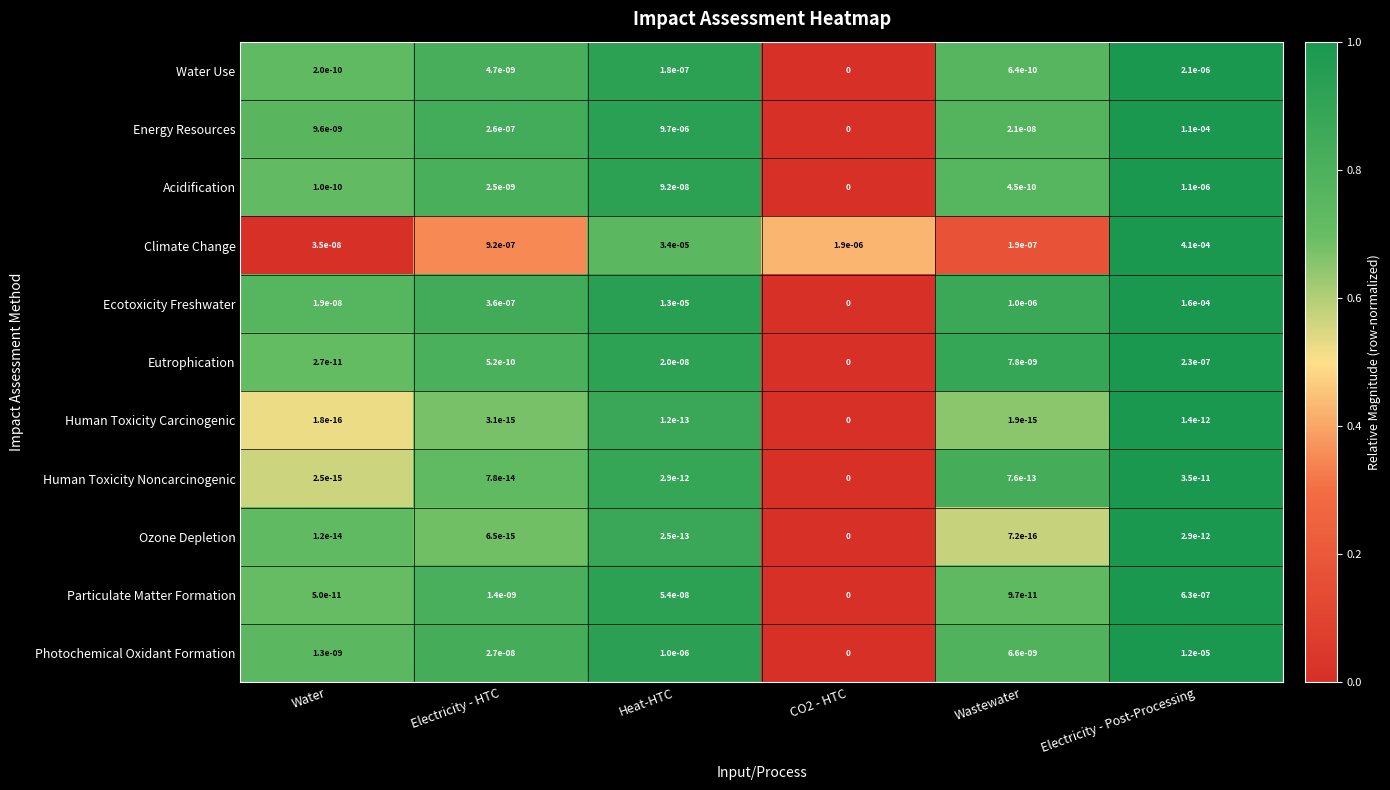

Is it true that Human Toxicity Noncarcinogenic equals 0.0 at Heat-HTC?

True